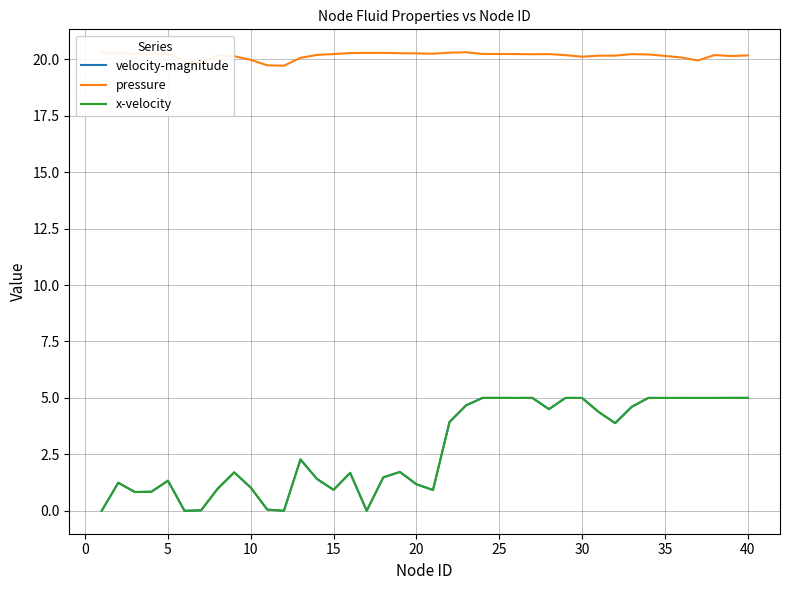

True or false: x-velocity and pressure intersect in this chart.

False